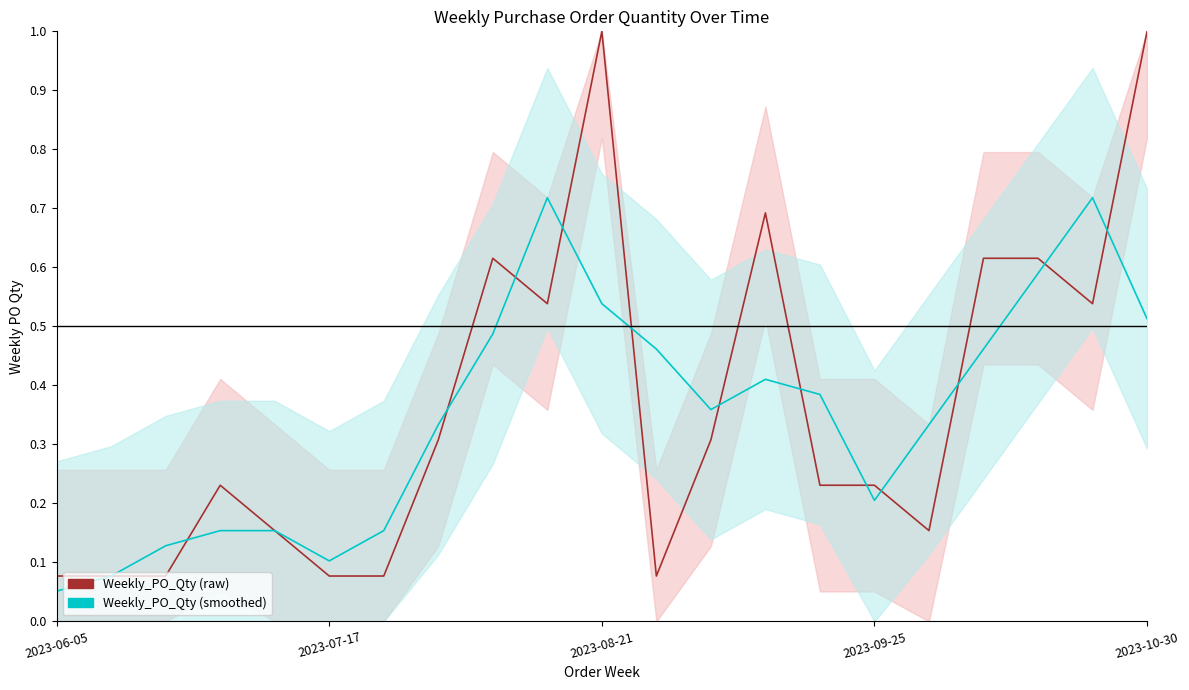

What is the difference between the Weekly_PO_Qty (raw) values at 2023-09-25 and 12?

0.1